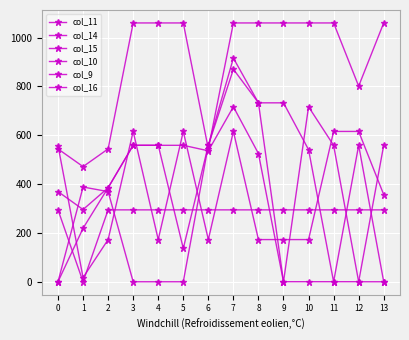

How many lines are shown in the chart?

6